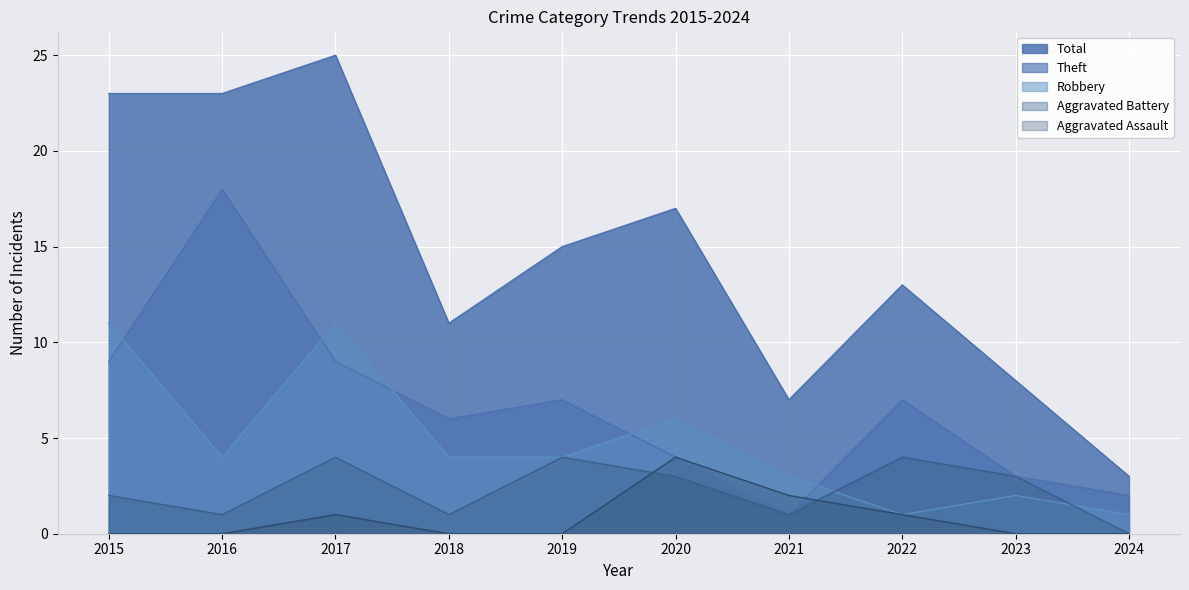

True or false: Aggravated Assault has a value of -1 at 2016.

False